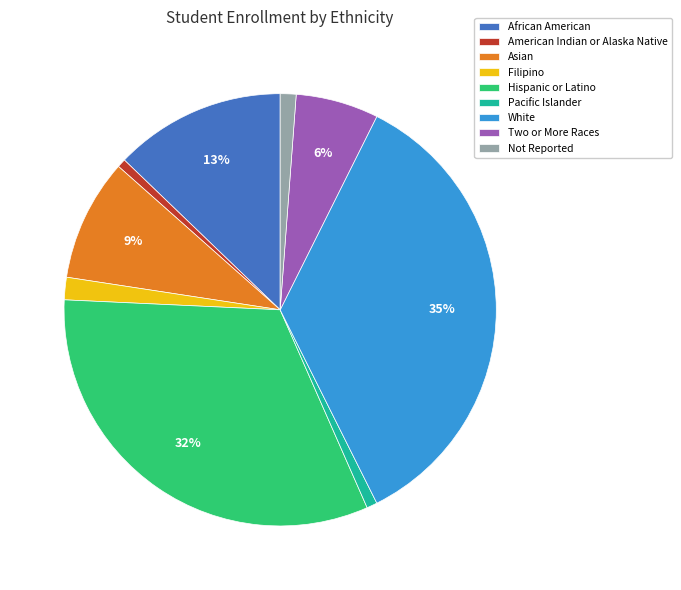

Count the number of slices in the pie.

9